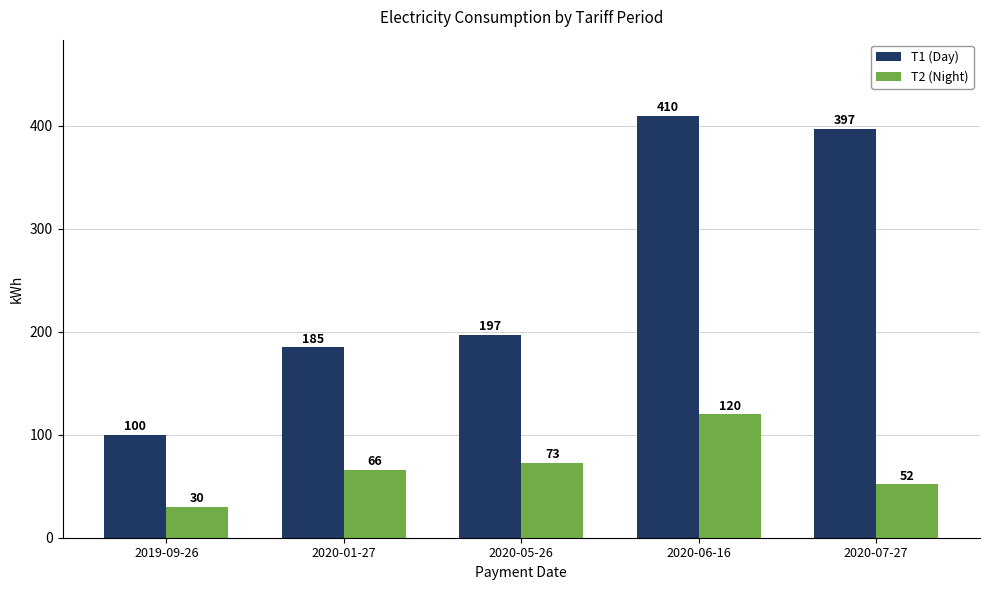

What is the value of the T1 (Day) bar at the 5th from the left?

397